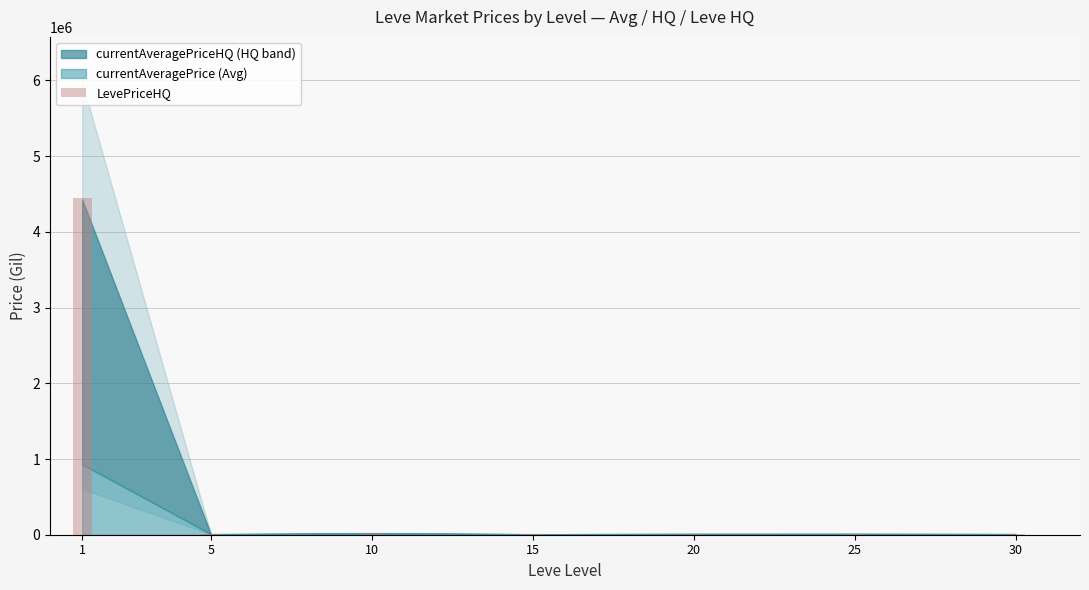

Is it true that the value at 20 is 9174.7?

True